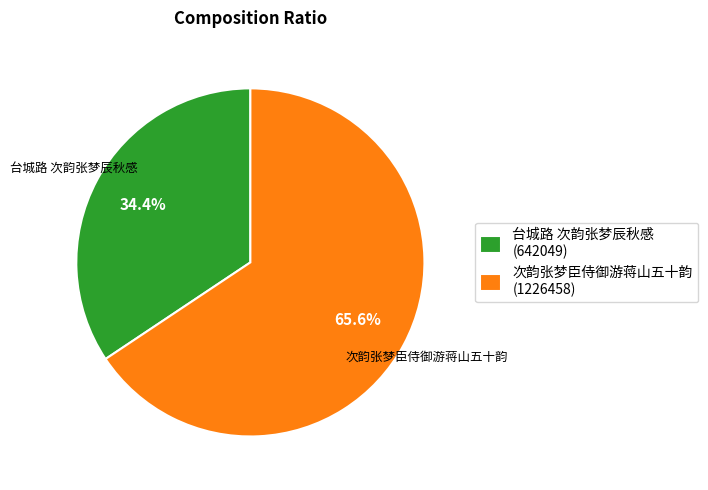

Which slice is the smallest?

台城路 次韵张梦辰秋感